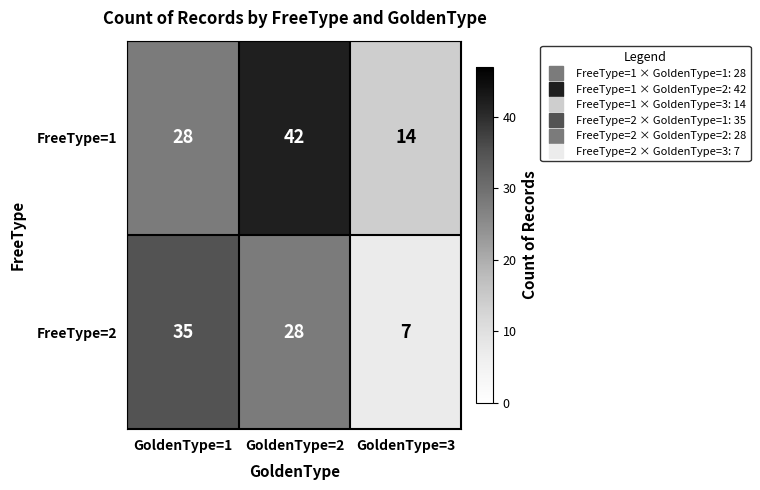

Rank the series by their maximum value, from highest to lowest.

FreeType=1, FreeType=2